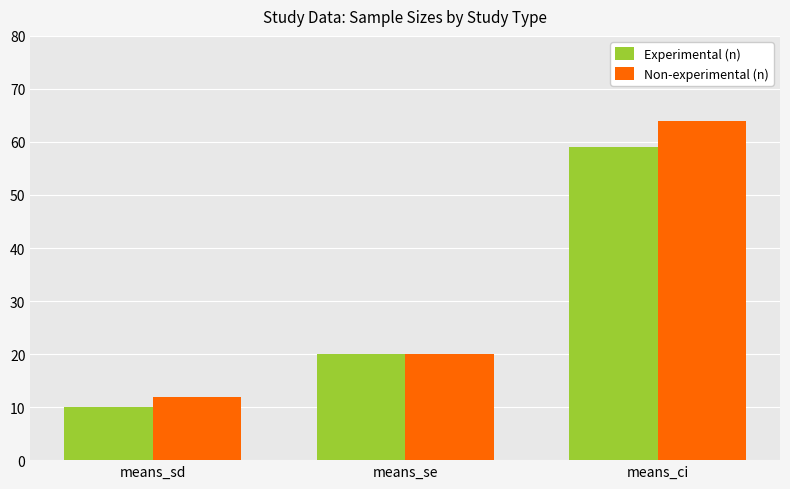

What is the approximate value of Non-experimental (n) at means_se, to the nearest 10?

20